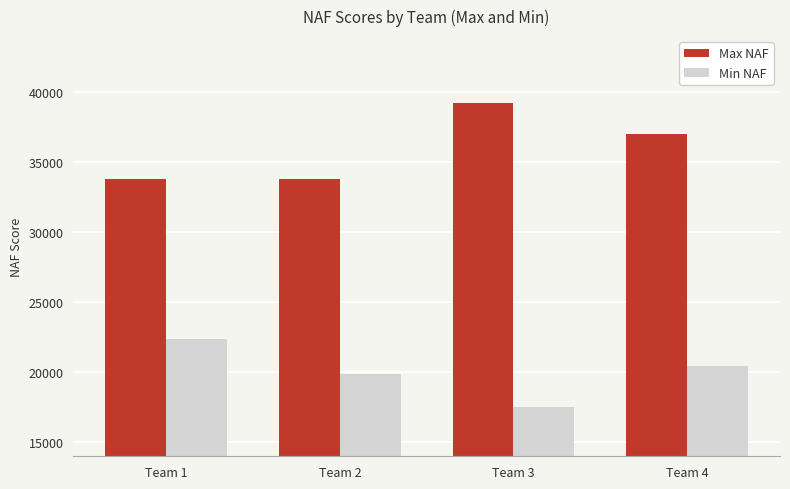

What is the average value of the Min NAF series?

20071